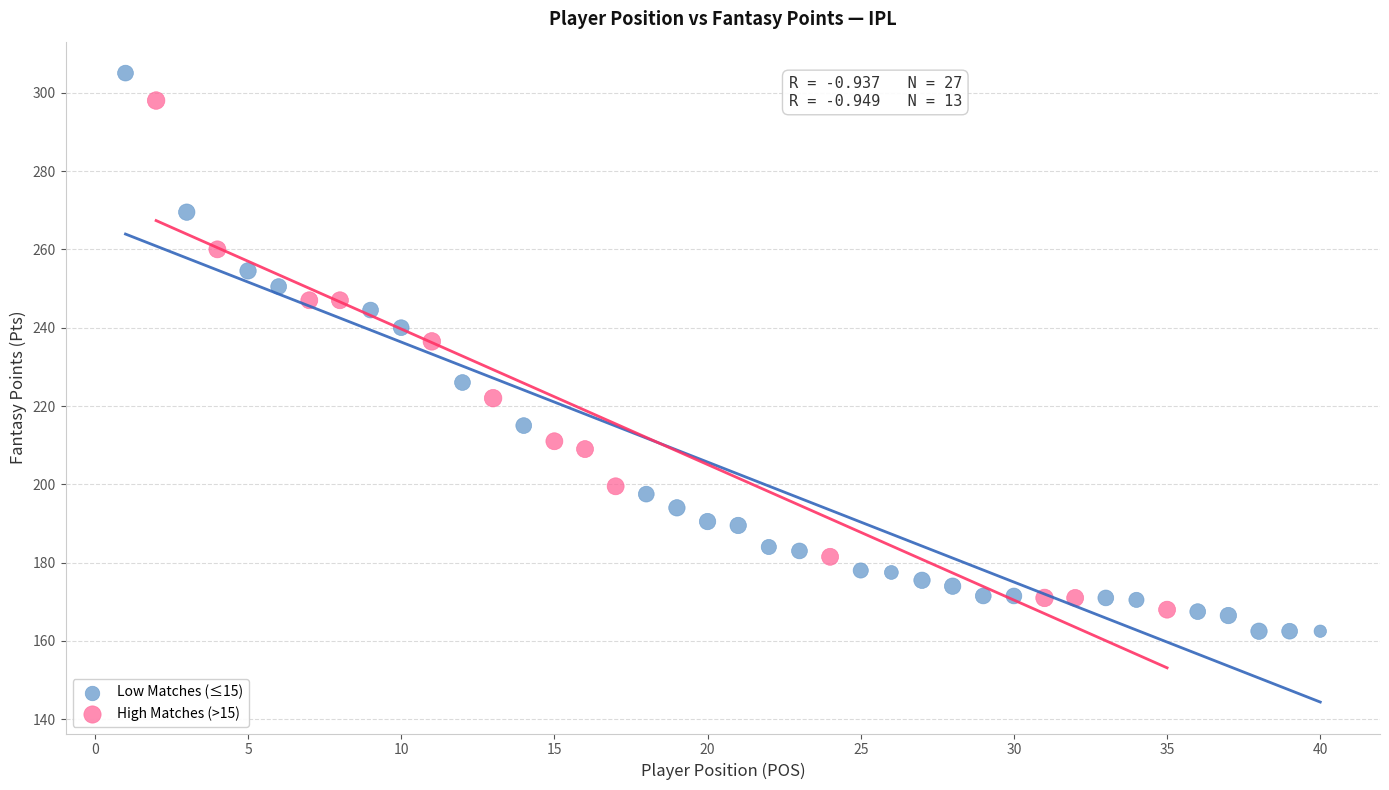

Which series reaches the maximum Y coordinate?

Low Matches (≤15)